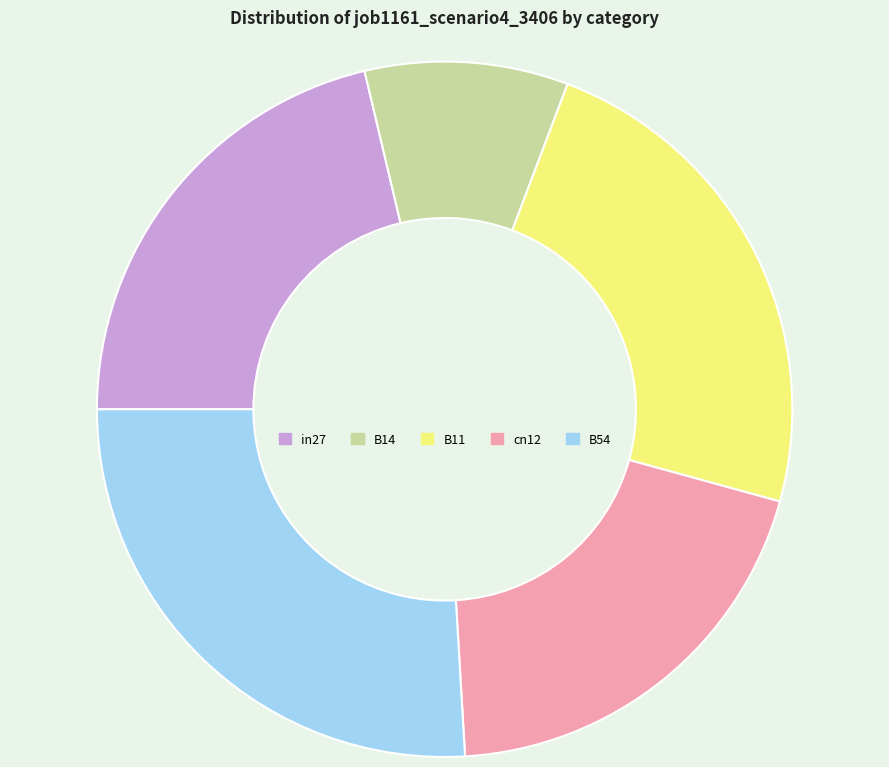

Which category has the biggest portion of the pie?

B54